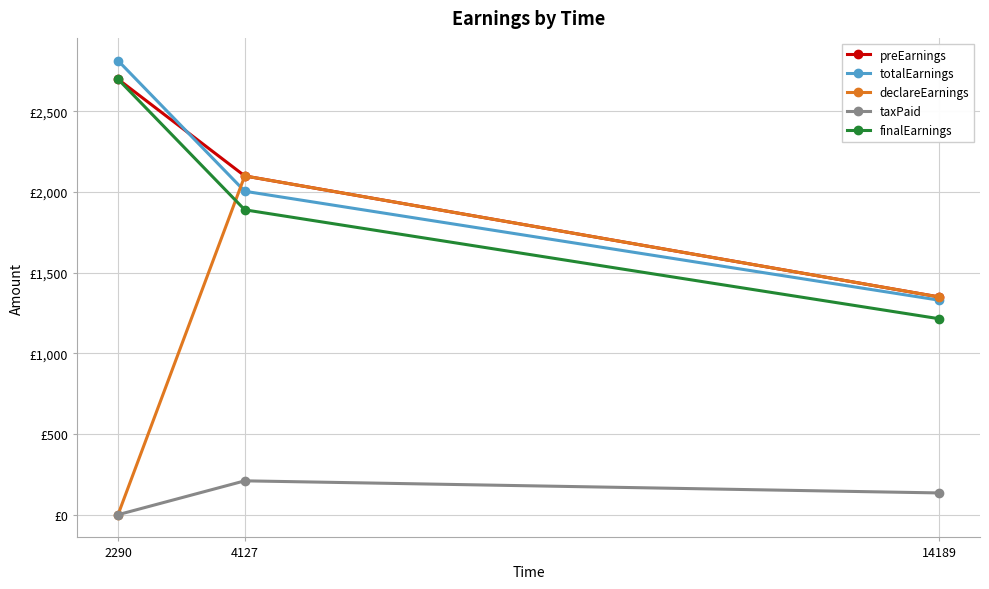

What are all the series names shown in the legend?

preEarnings, totalEarnings, declareEarnings, taxPaid, finalEarnings